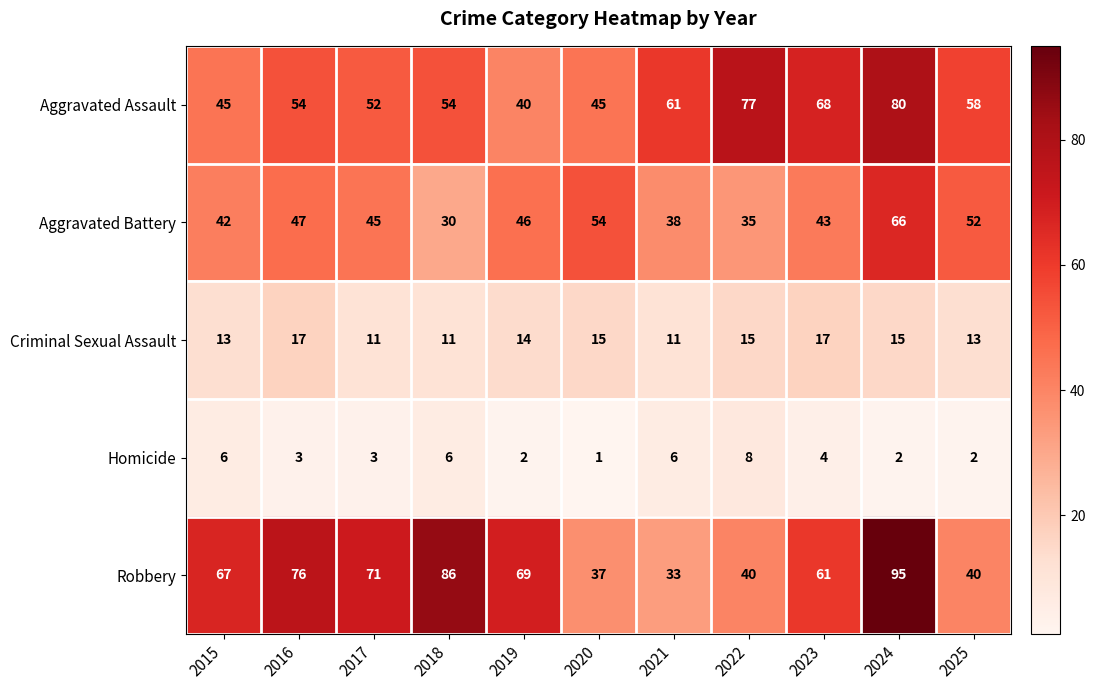

List the series in order of their peak value, highest first.

Robbery, Aggravated Assault, Aggravated Battery, Criminal Sexual Assault, Homicide